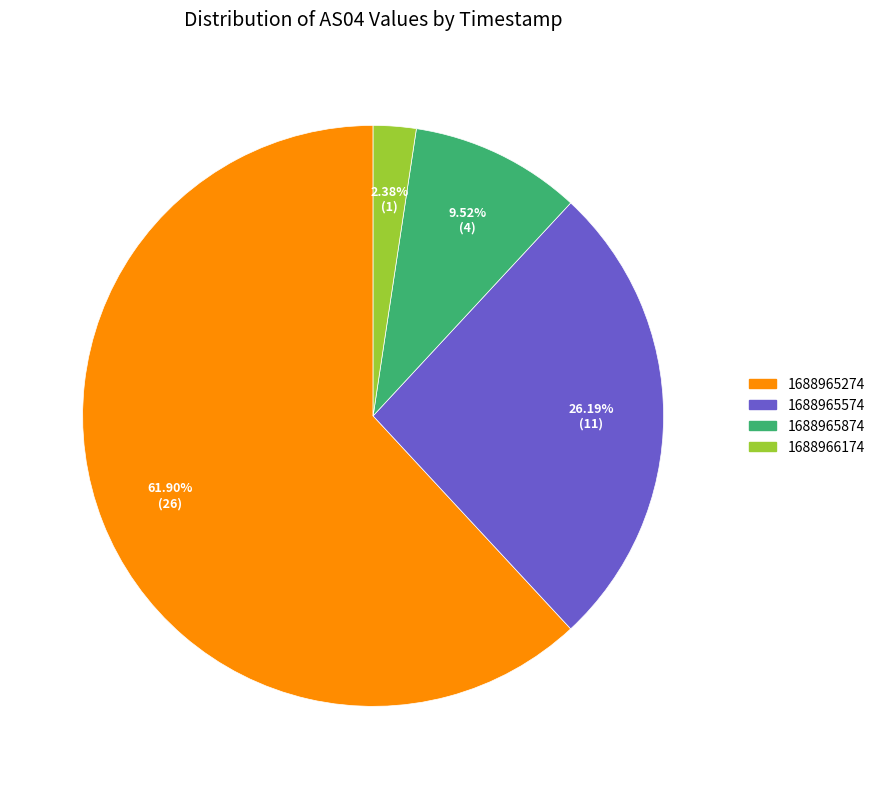

Is there any slice that represents more than half of the pie?

Yes